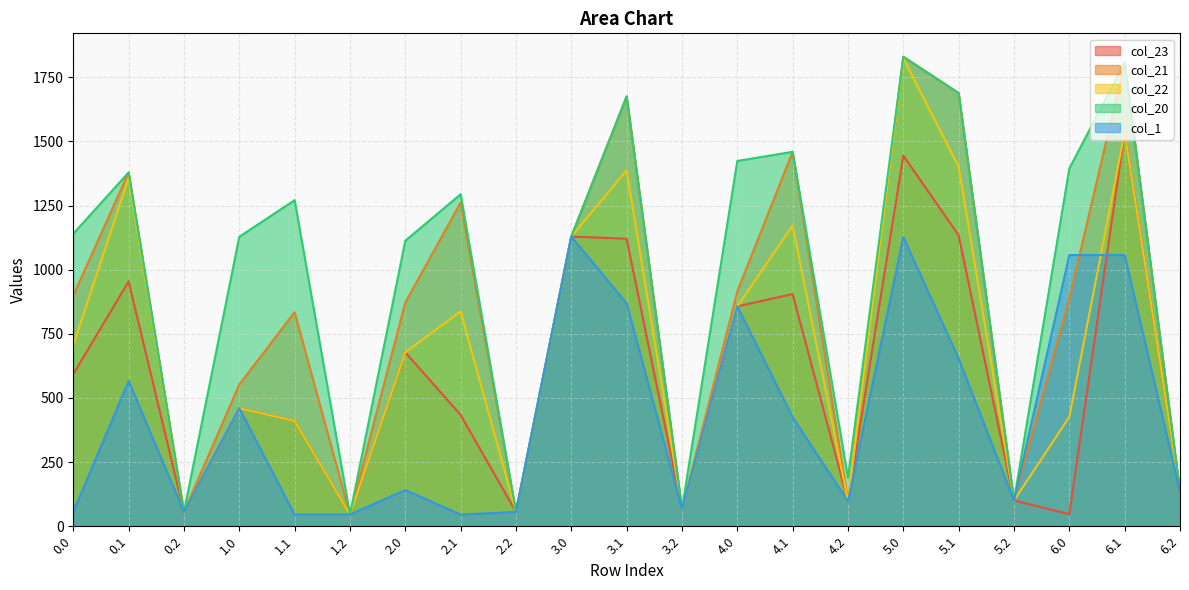

Is it true that col_21 equals 2722.7 at 6.1?

False